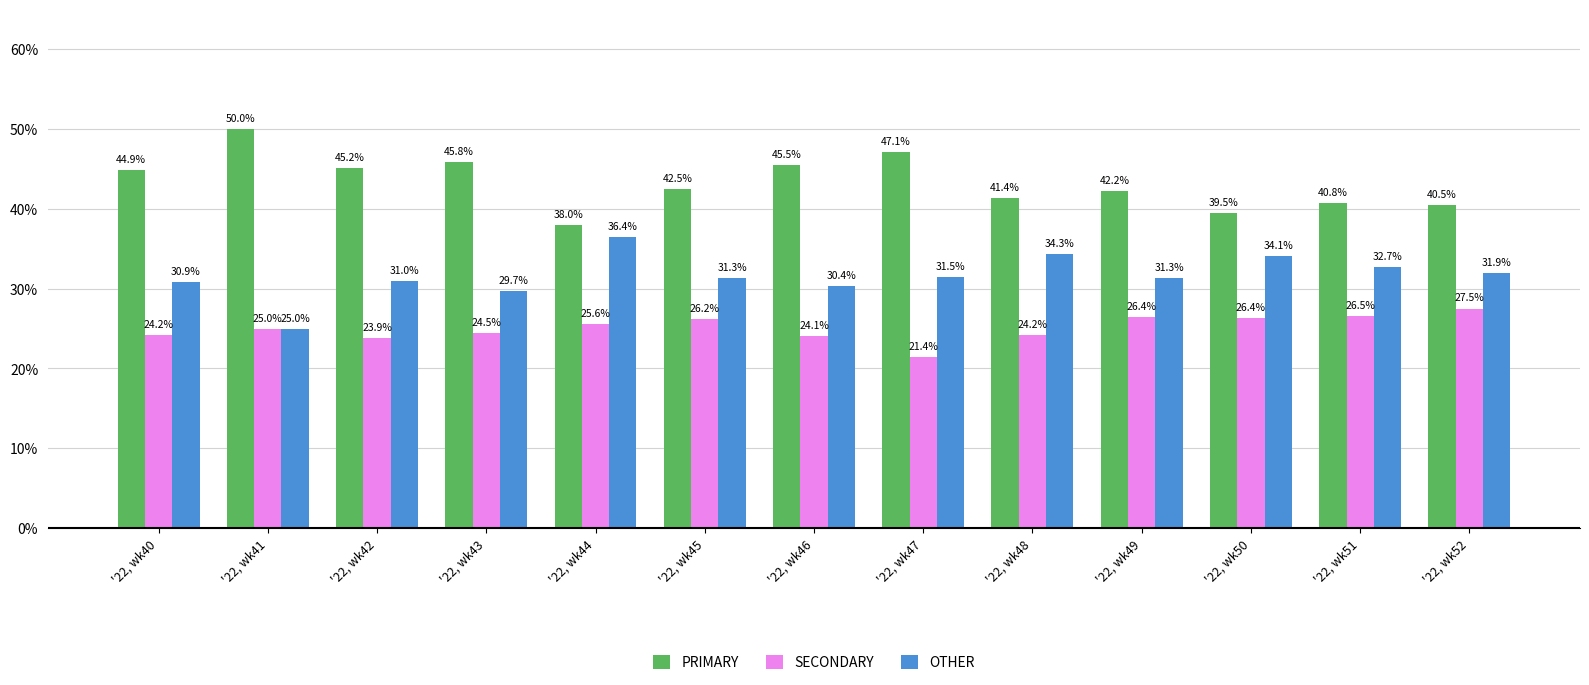

True or false: PRIMARY has a value of 11.9 at '22, wk49.

False